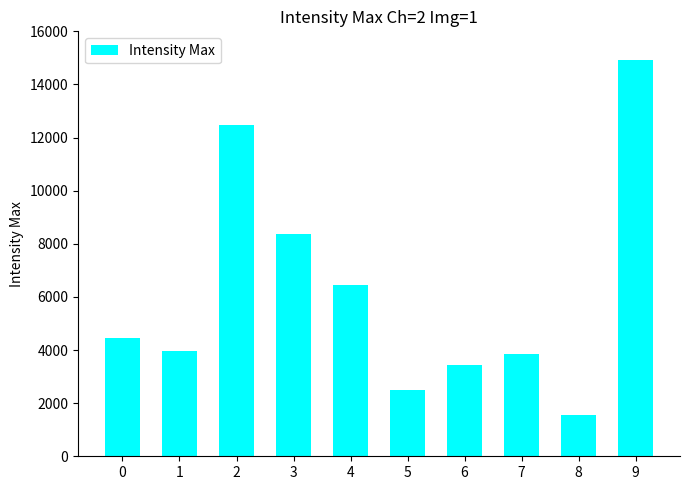

What is the ratio of the value at 7 to the value at 3?

0.5